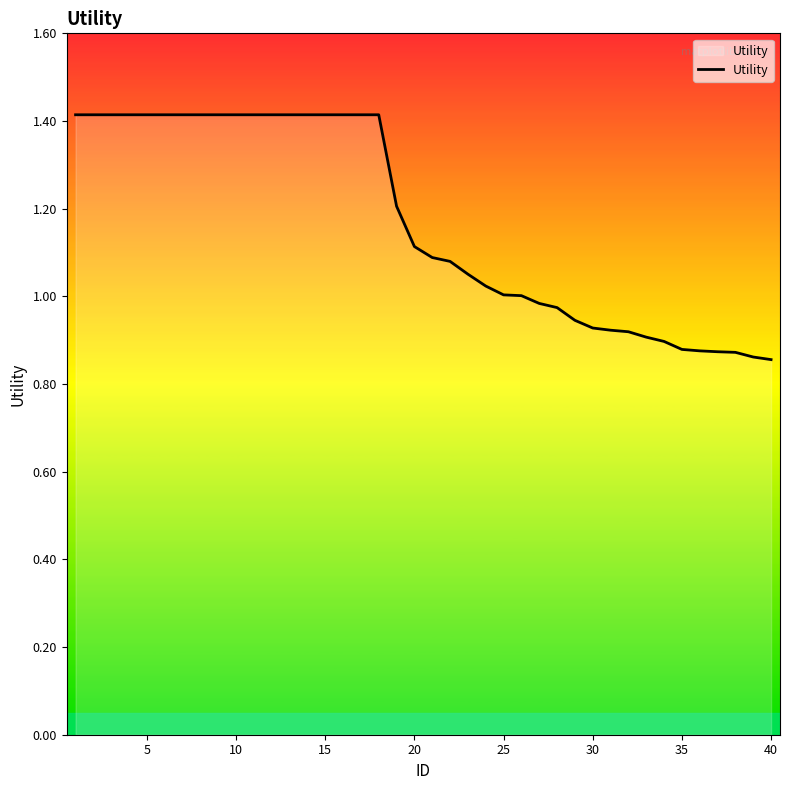

What is the difference between the maximum and minimum values?

0.6